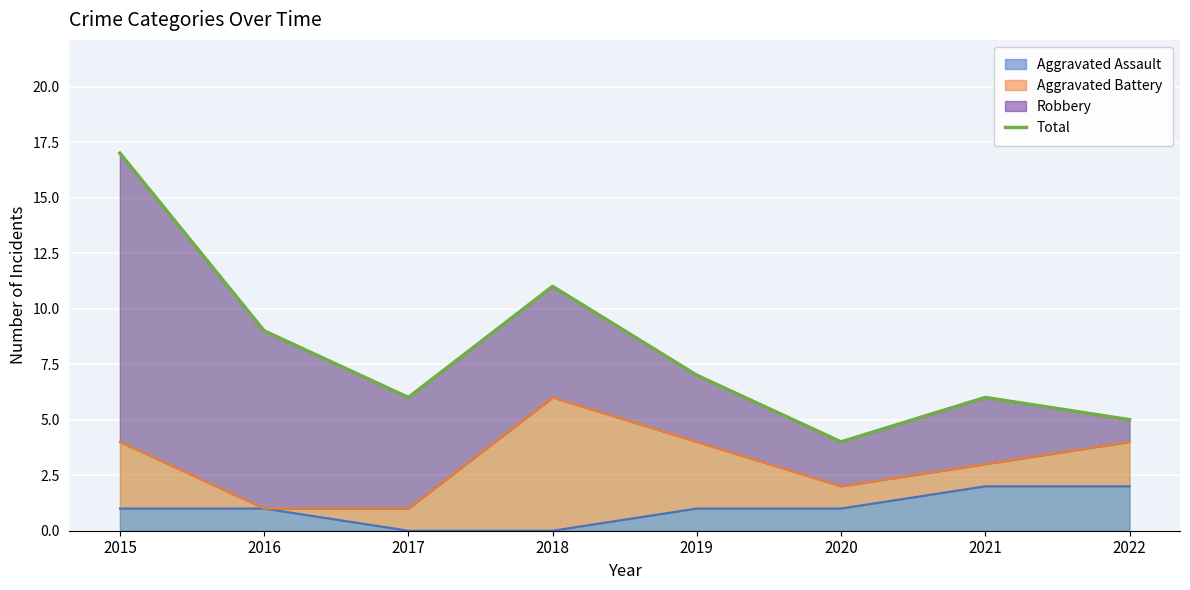

What is the average value?

8